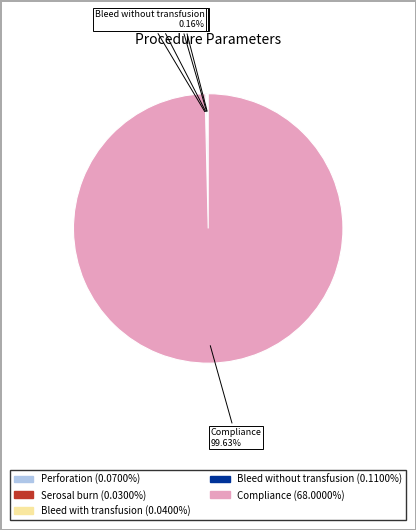

What is the majority slice?

Compliance